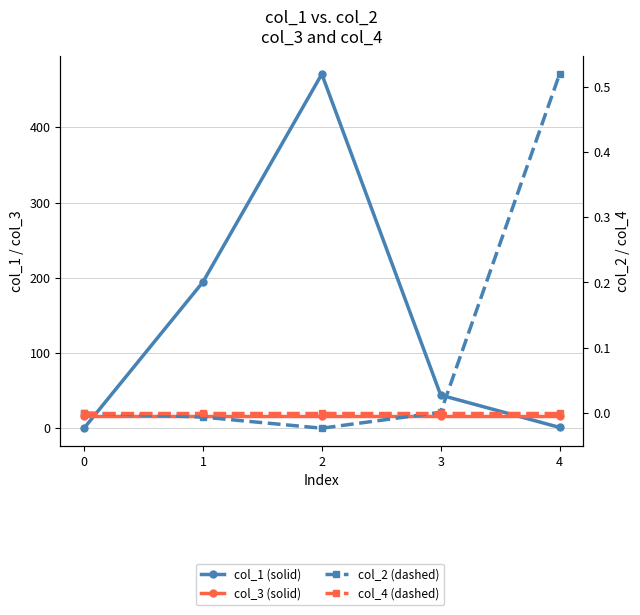

What is the value of the col_3 point at the 3rd from the left?

16.0